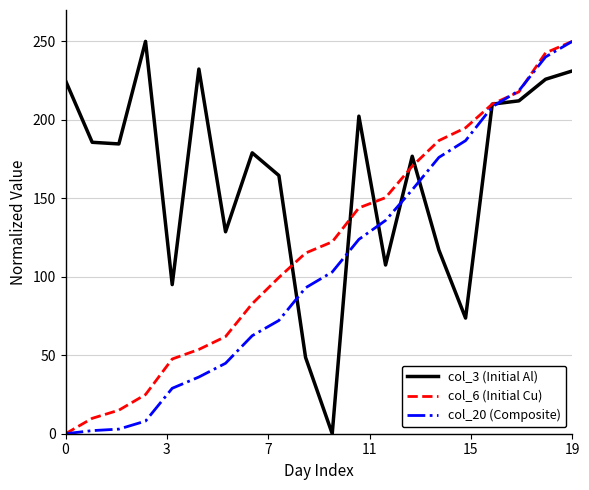

Which series has the largest total across all categories?

col_3 (Initial Al)